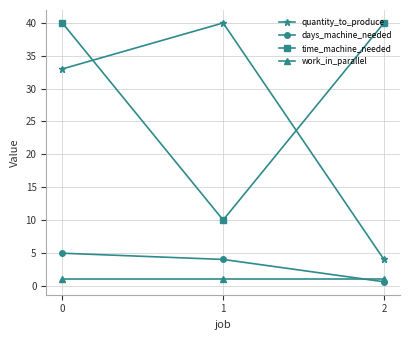

What is the value of the work_in_parallel point at the 1st from the left?

1.0